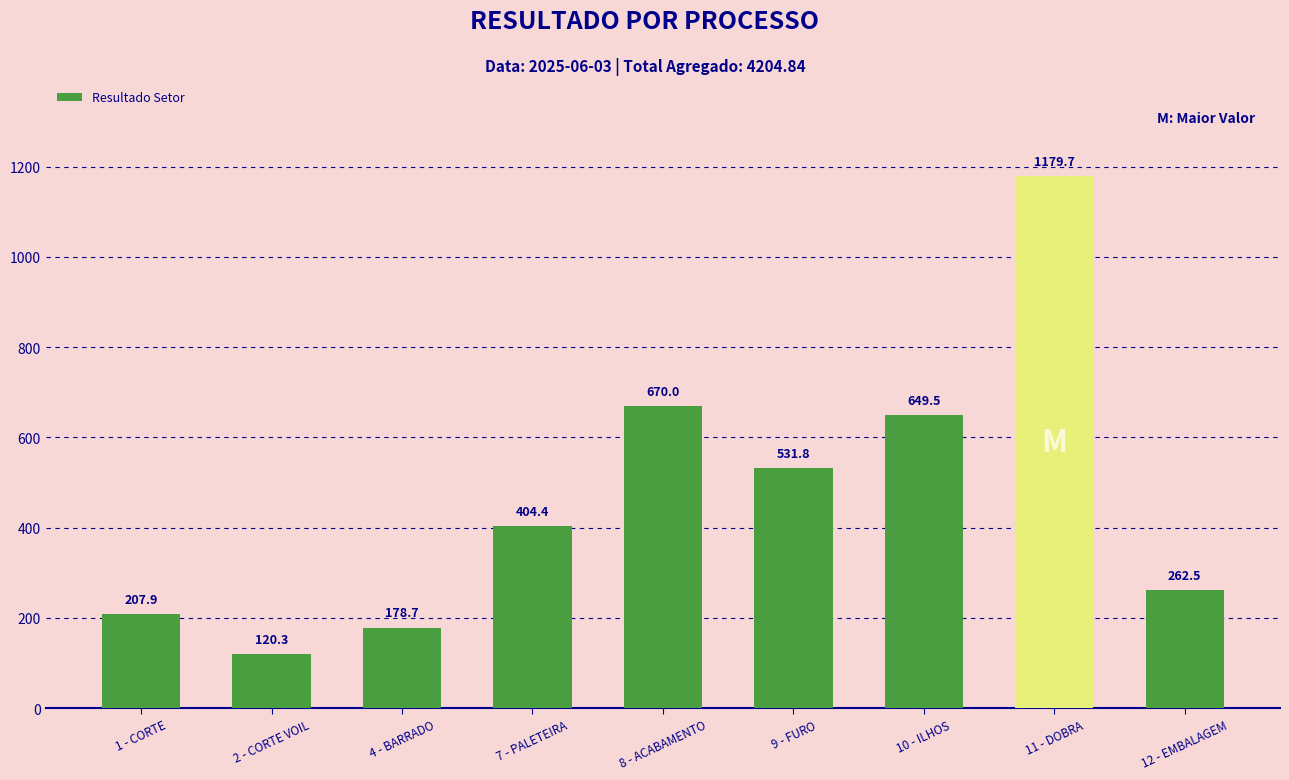

Reading left to right, extract all data points from this chart.

207.9	120.3	178.7	404.4	670.0	531.8	649.5	1179.7	262.5